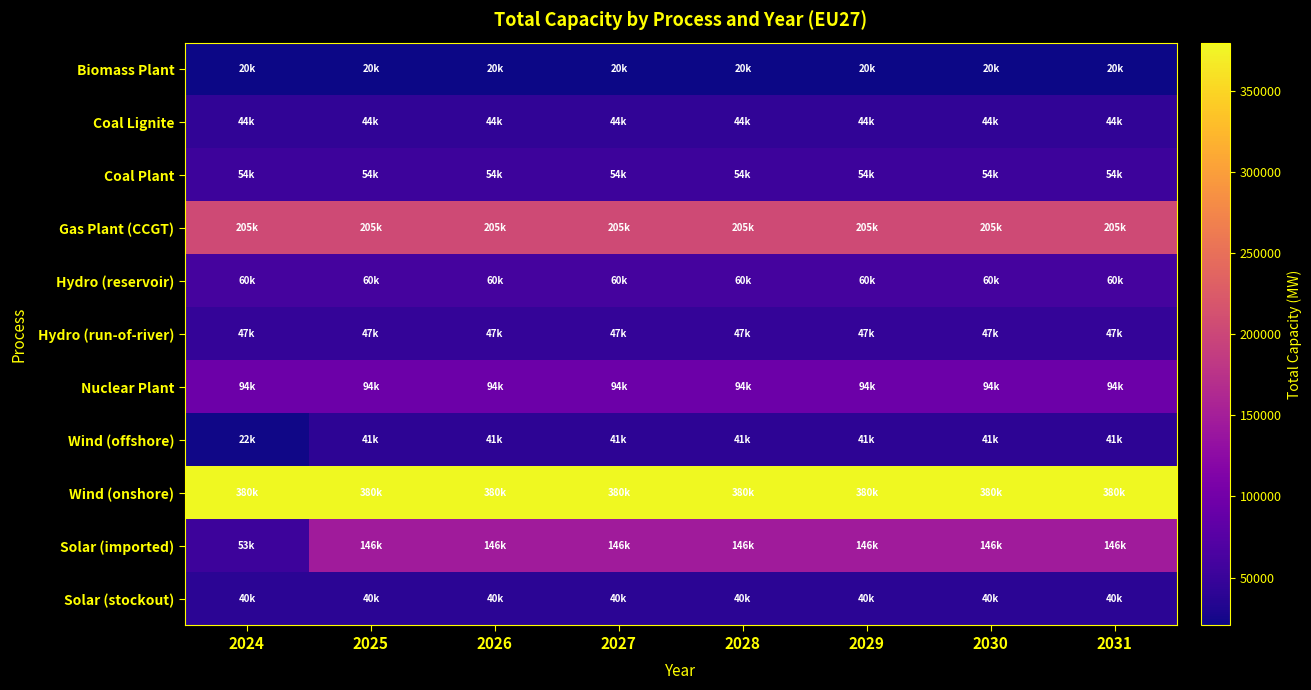

Which series has the widest spread of values?

Solar (imported)